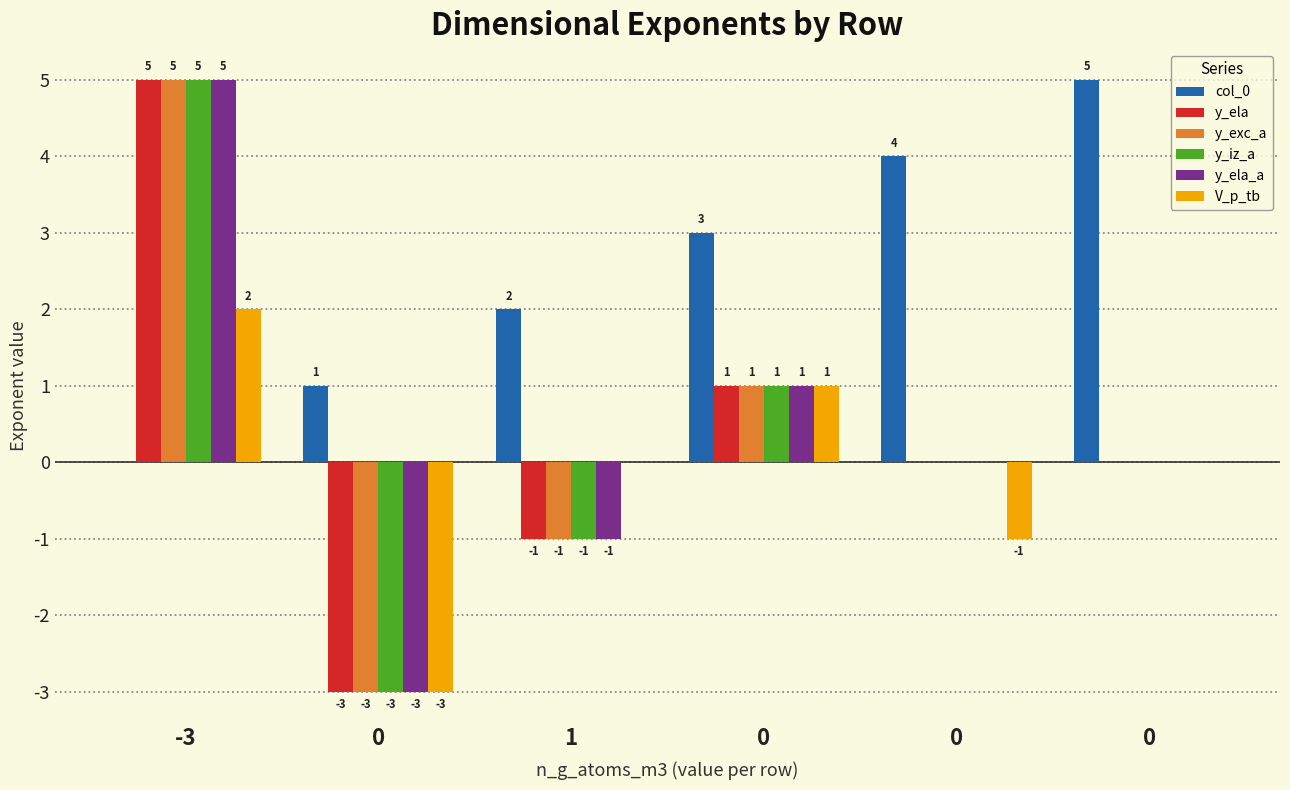

Reading right to left, list all the values displayed in this chart.

col_0: 5	4	3	2	1	0
y_ela: 0	0	1	-1	-3	5
y_exc_a: 0	0	1	-1	-3	5
y_iz_a: 0	0	1	-1	-3	5
y_ela_a: 0	0	1	-1	-3	5
V_p_tb: 0	-1	1	0	-3	2